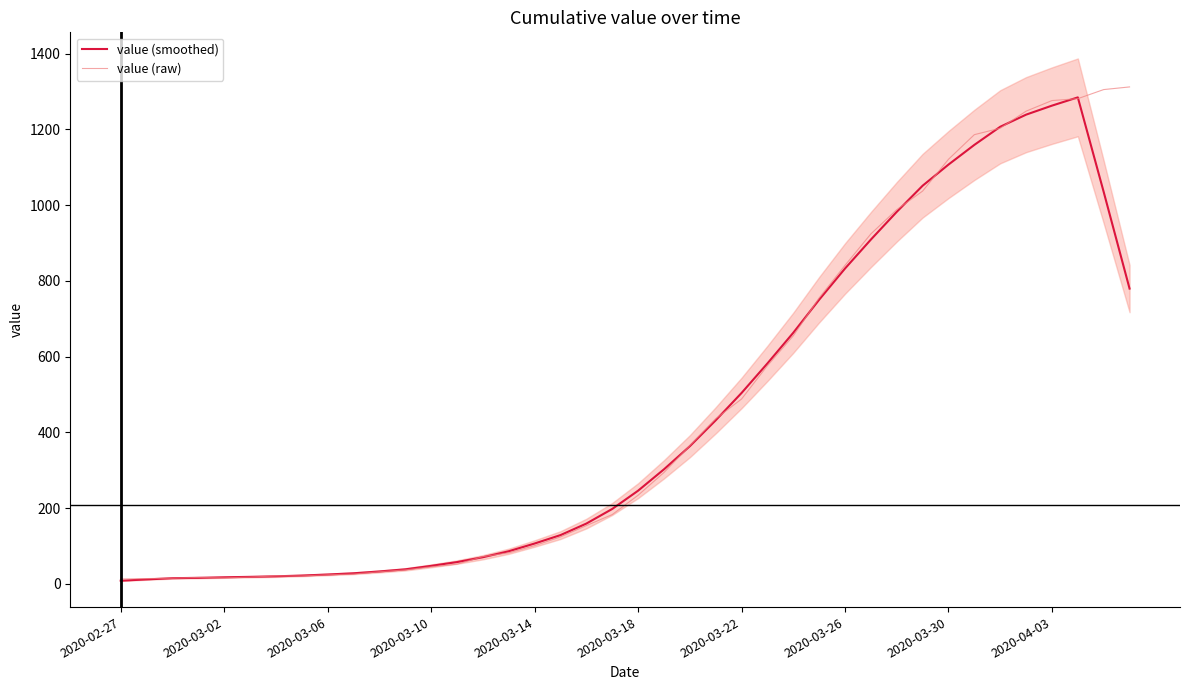

Reading right to left, transcribe all the data shown in this chart.

value (smoothed): 779.6	1034.8	1284.4	1262.6	1238.8	1206.8	1159.0	1107.0	1051.2	982.2	909.0	832.6	750.2	663.0	582.0	504.0	431.8	363.4	302.4	246.0	197.8	159.2	128.8	106.6	86.2	70.4	57.6	47.6	38.4	32.8	28.0	24.8	22.0	20.0	18.6	17.4	16.0	15.0	11.8	8.4
value (raw): 1312.0	1305.0	1281.0	1276.0	1248.0	1203.0	1186.0	1121.0	1037.0	988.0	924.0	841.0	755.0	655.0	576.0	488.0	436.0	365.0	294.0	234.0	183.0	154.0	124.0	101.0	82.0	72.0	52.0	45.0	37.0	32.0	26.0	24.0	21.0	21.0	18.0	16.0	17.0	15.0	14.0	13.0